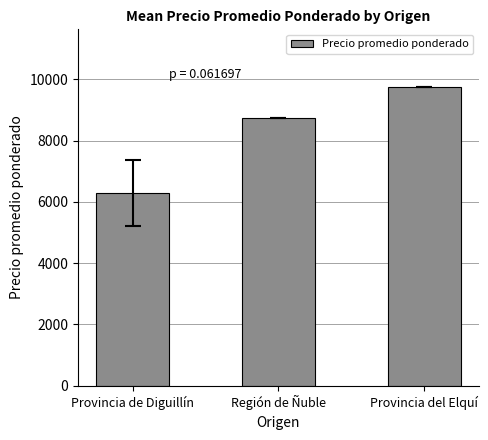

The value at Provincia de Diguillín is 6291.8. True or false?

True